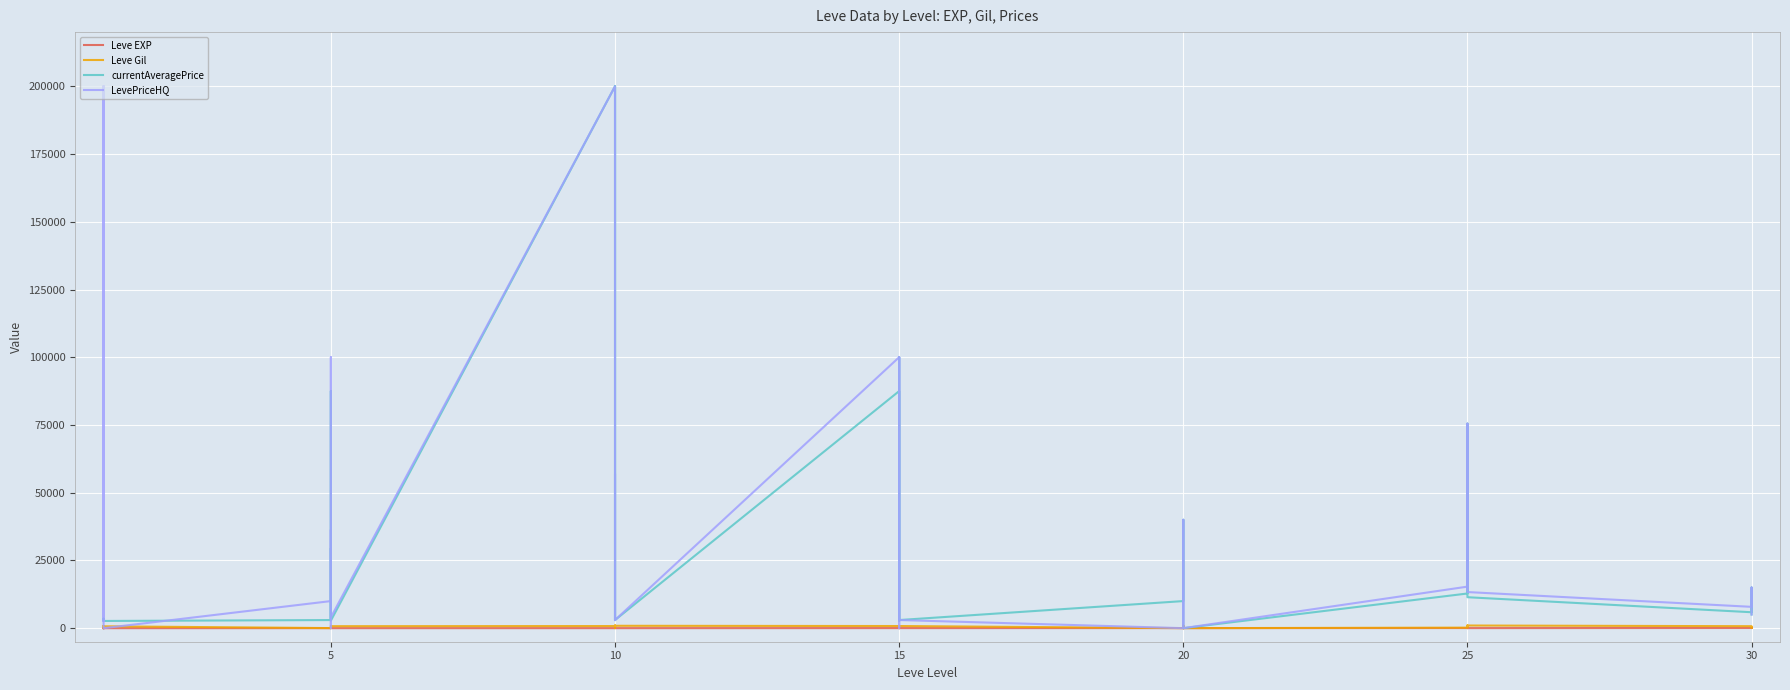

Which series has the largest range (max minus min)?

currentAveragePrice